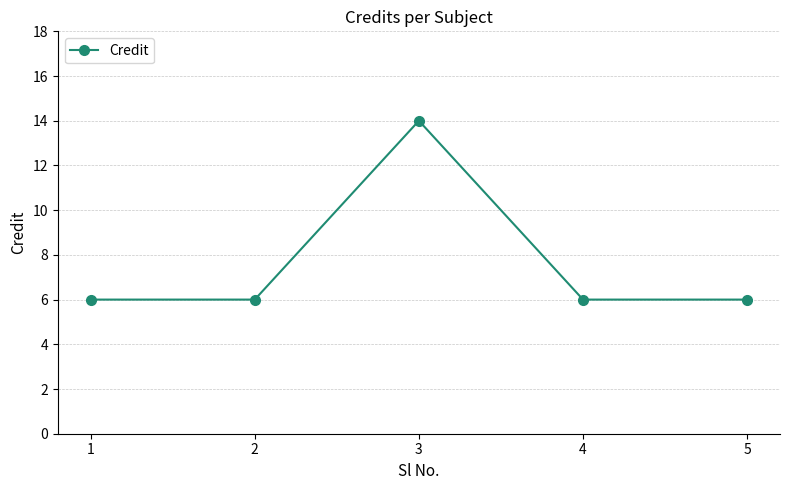

True or false: the data has more than 1 interior local peaks.

False